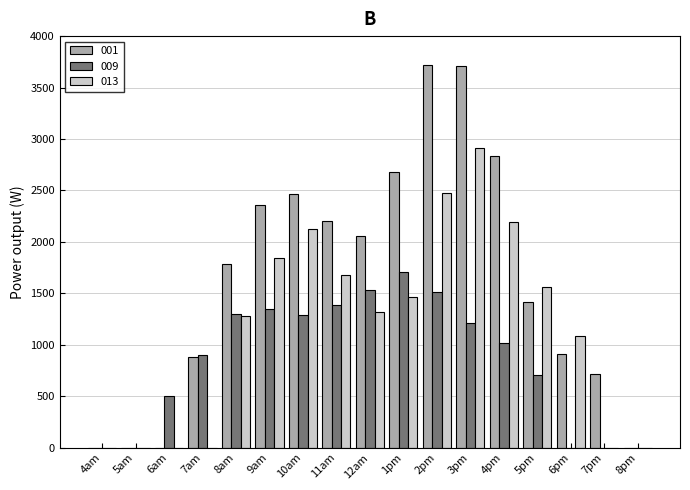

What is the greatest value displayed?

3717.9